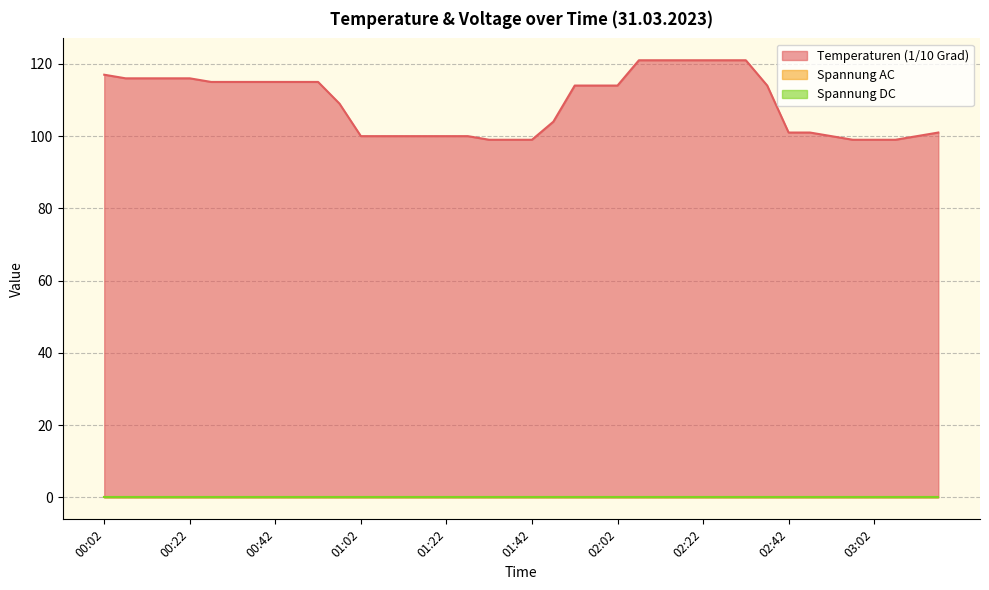

Which series has the largest total across all categories?

Temperaturen (1/10 Grad)